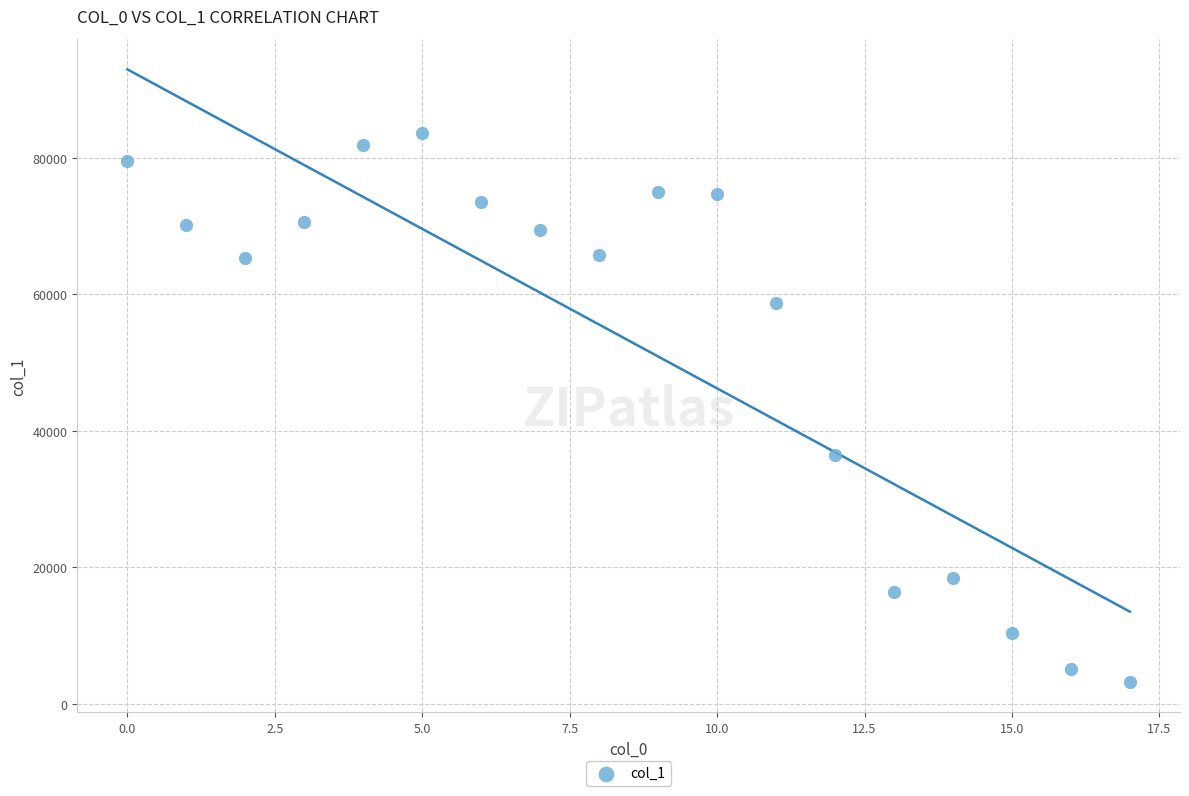

What is the range of Y values (max minus min)?

80356